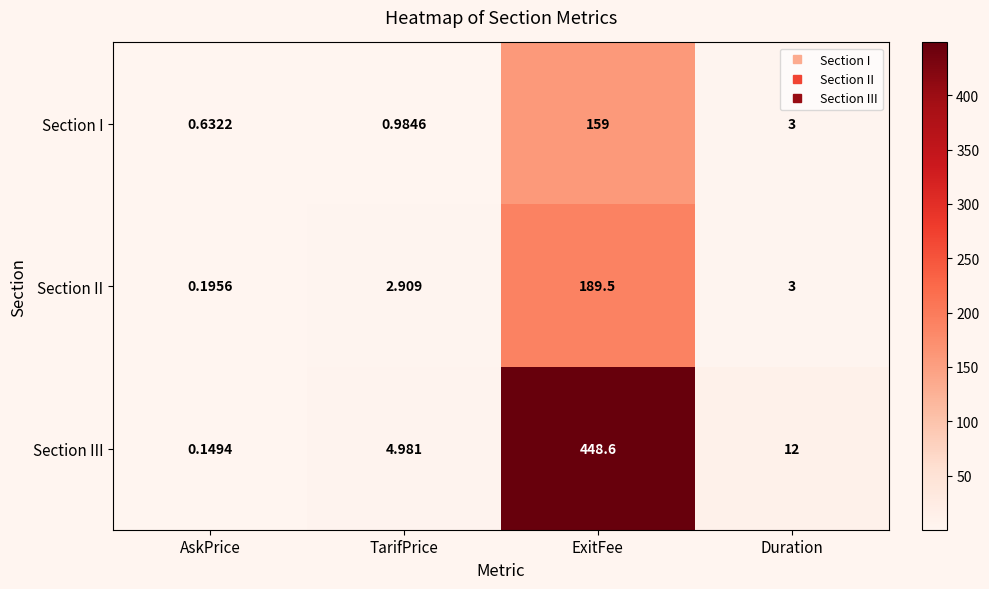

At AskPrice, list the series in order from smallest to largest.

Section III, Section II, Section I